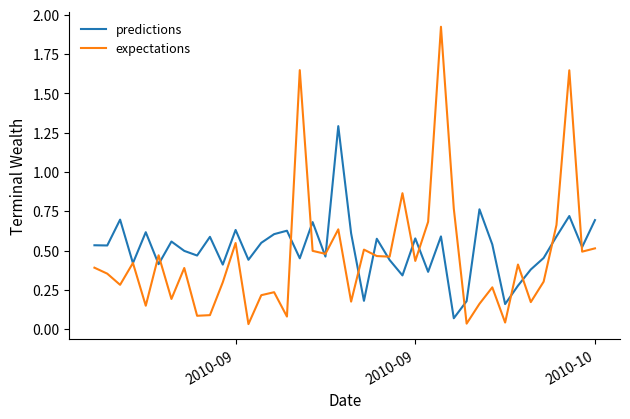

Which series has the largest range (max minus min)?

expectations